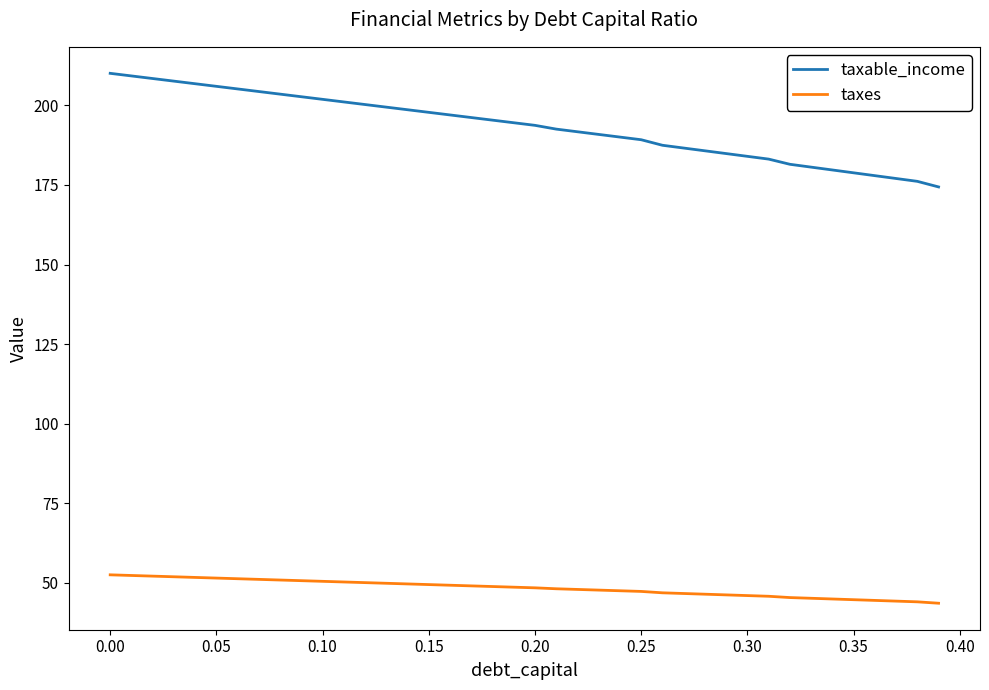

True or false: taxes and taxable_income intersect in this chart.

False